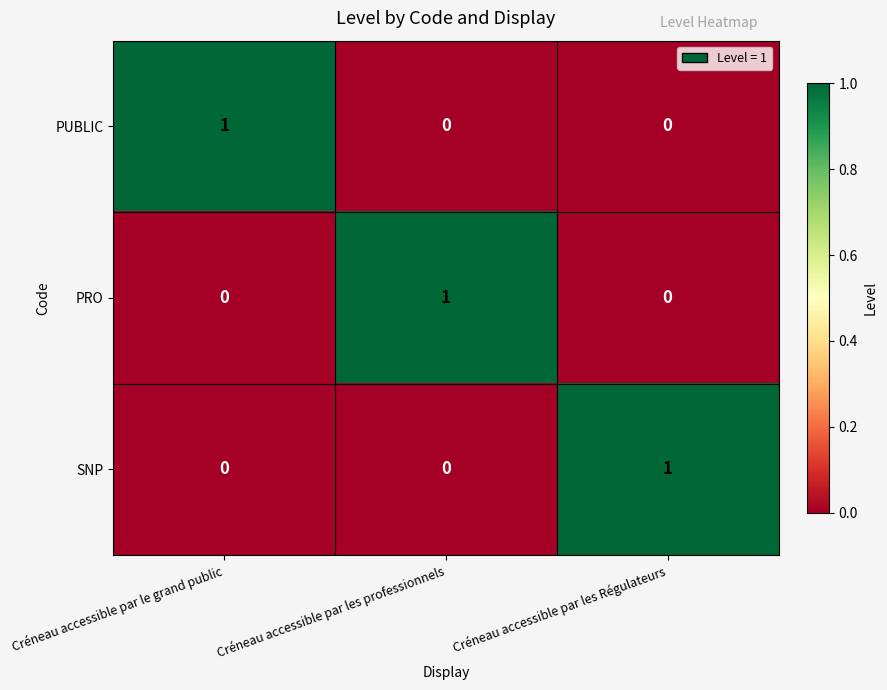

How many data points does each series have?

3